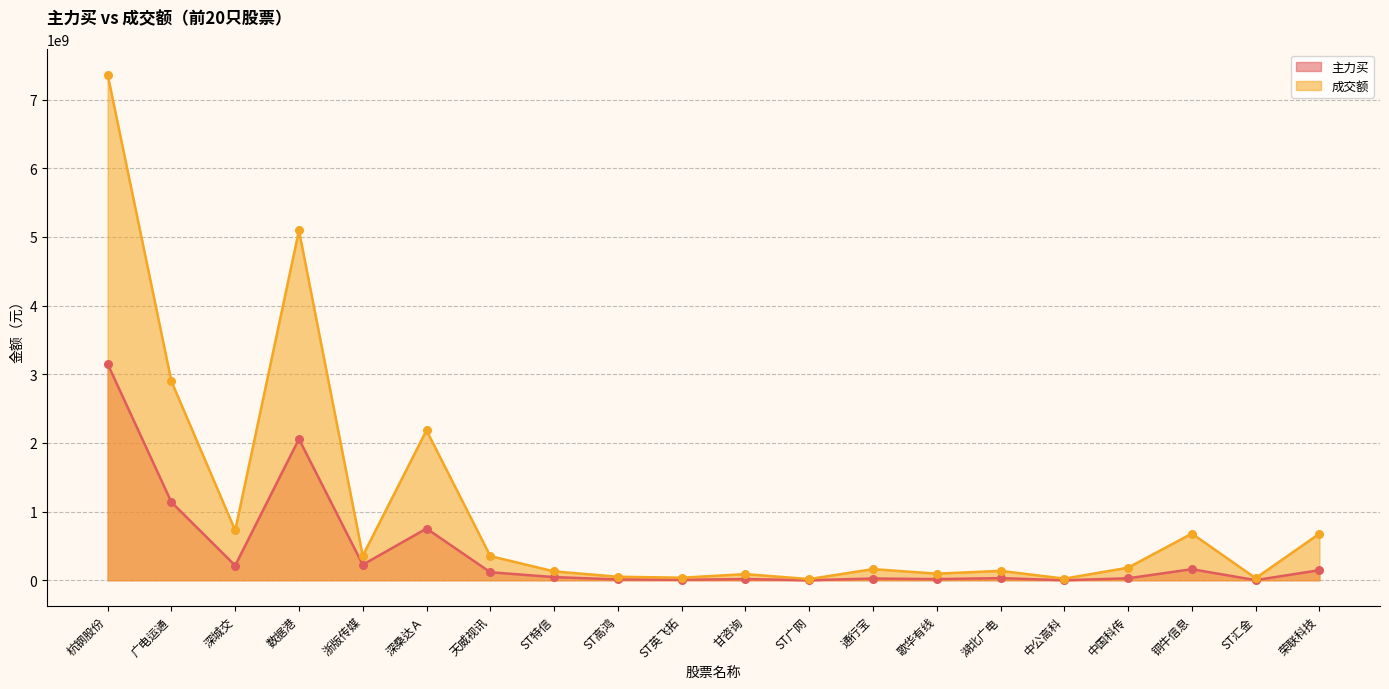

Which series reaches the maximum Y coordinate?

成交额